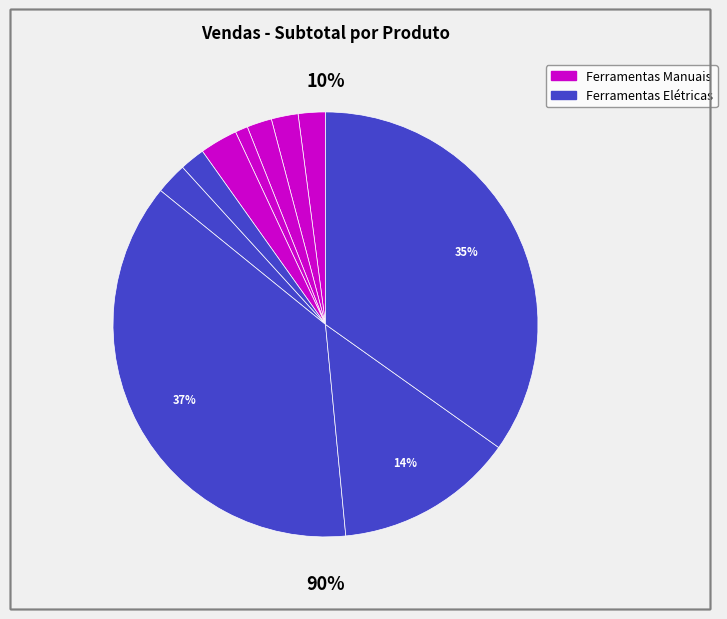

To the nearest percent, what is the average slice percentage?

10%